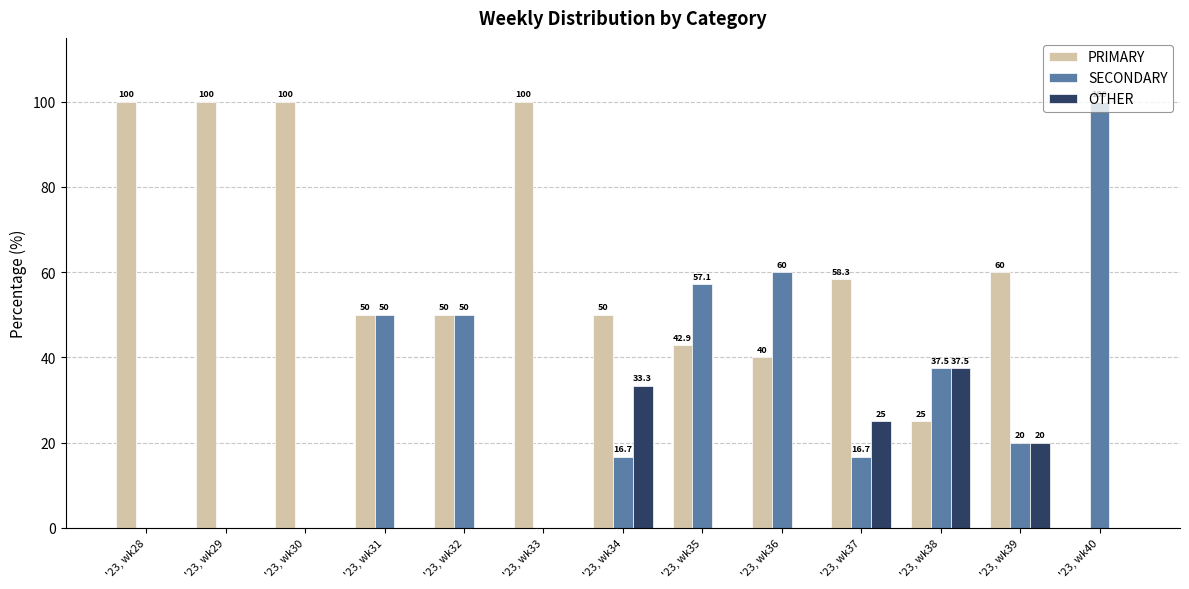

How many data points in OTHER are above 0?

4